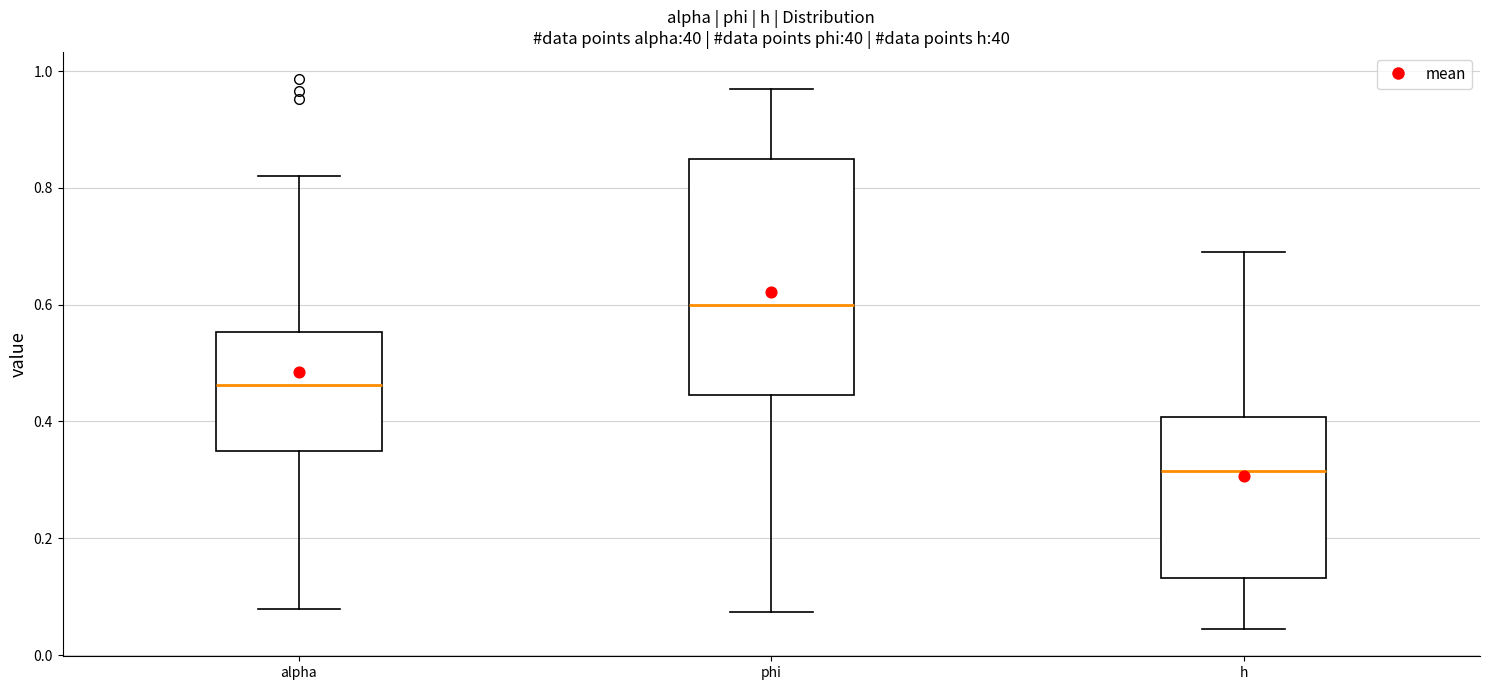

Where does the upper whisker of the box for h end on the y-axis? The values are not printed on the chart, so give them approximately, as read against the axis.

0.70